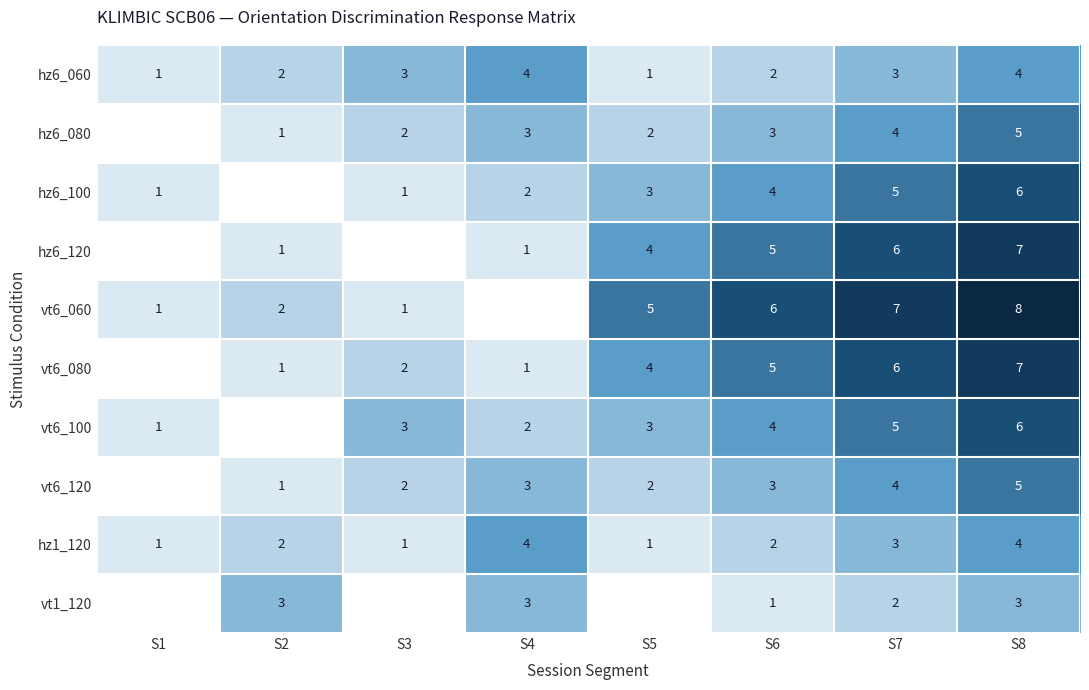

What is the total value across all series at S8?

55